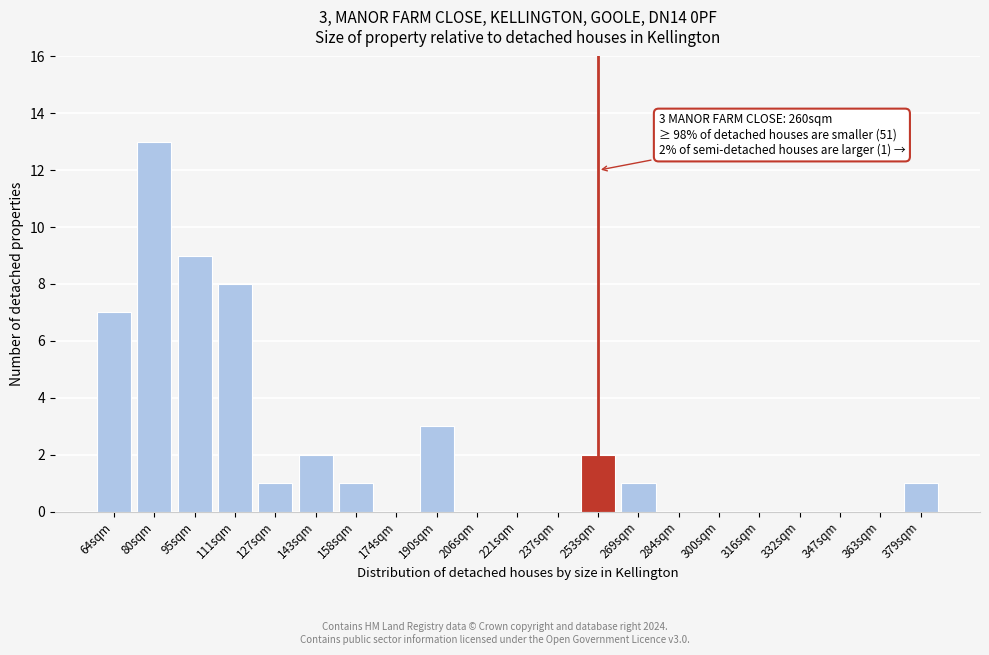

Reading right to left, what are all the values shown in this chart?

379sqm=1	363sqm=0	347sqm=0	332sqm=0	316sqm=0	300sqm=0	284sqm=0	269sqm=1	253sqm=2	237sqm=0	221sqm=0	206sqm=0	190sqm=3	174sqm=0	158sqm=1	143sqm=2	127sqm=1	111sqm=8	95sqm=9	80sqm=13	64sqm=7